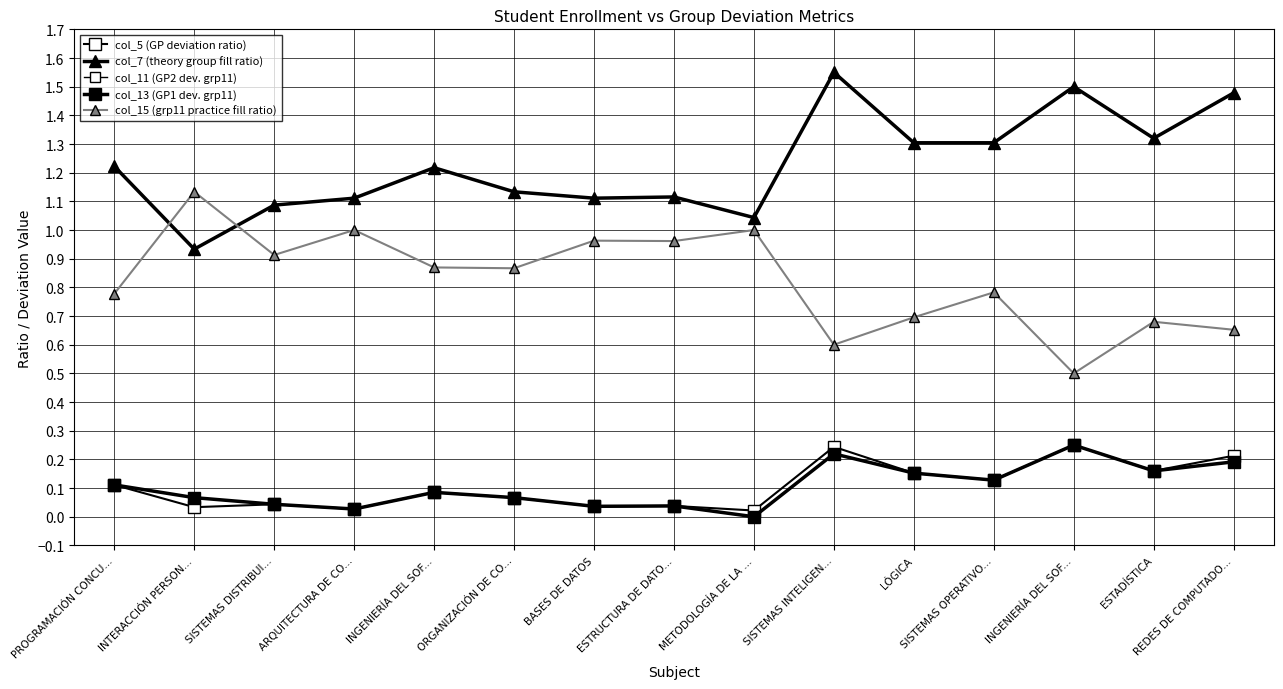

Count the col_13 (GP1 dev. grp11) values in the range 0 to 1.

15